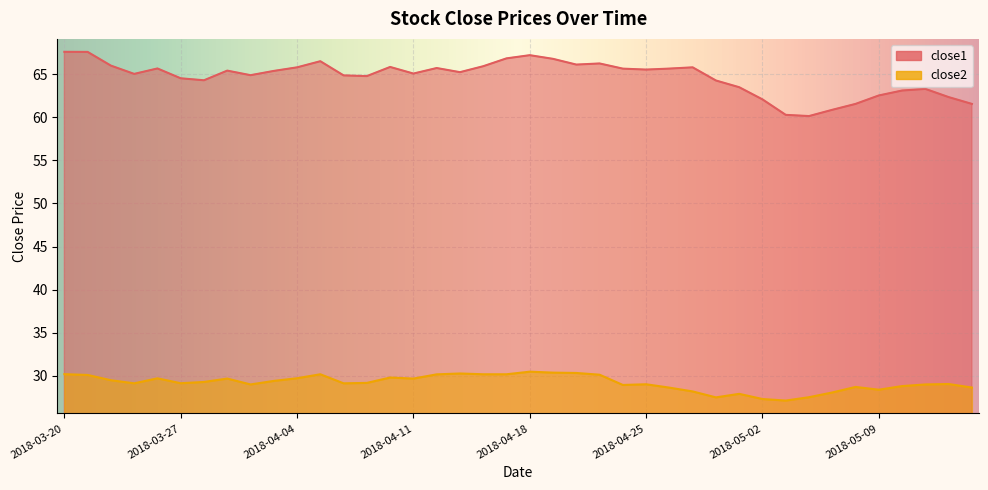

Where does the close2 series first go above 29?

2018-03-20